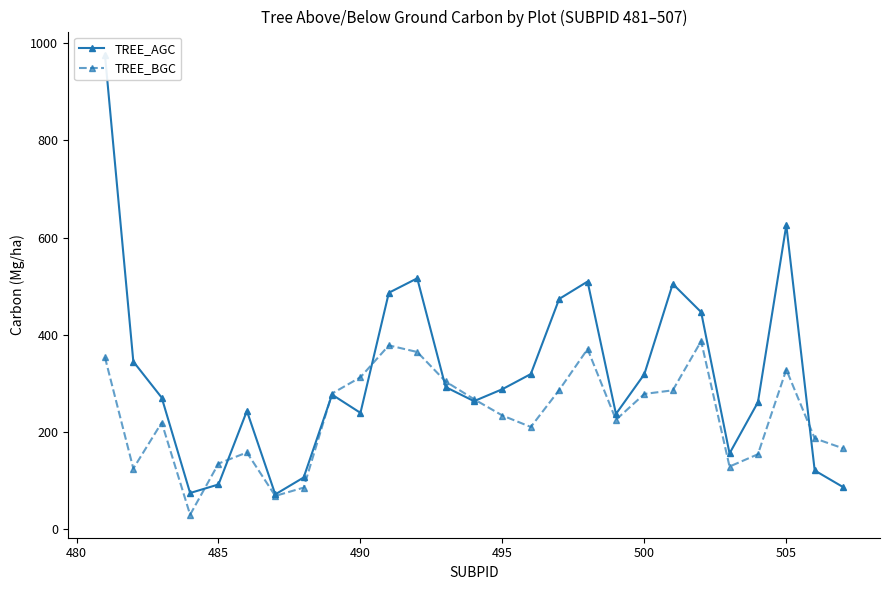

True or false: TREE_BGC has more than 1 interior local peaks.

True